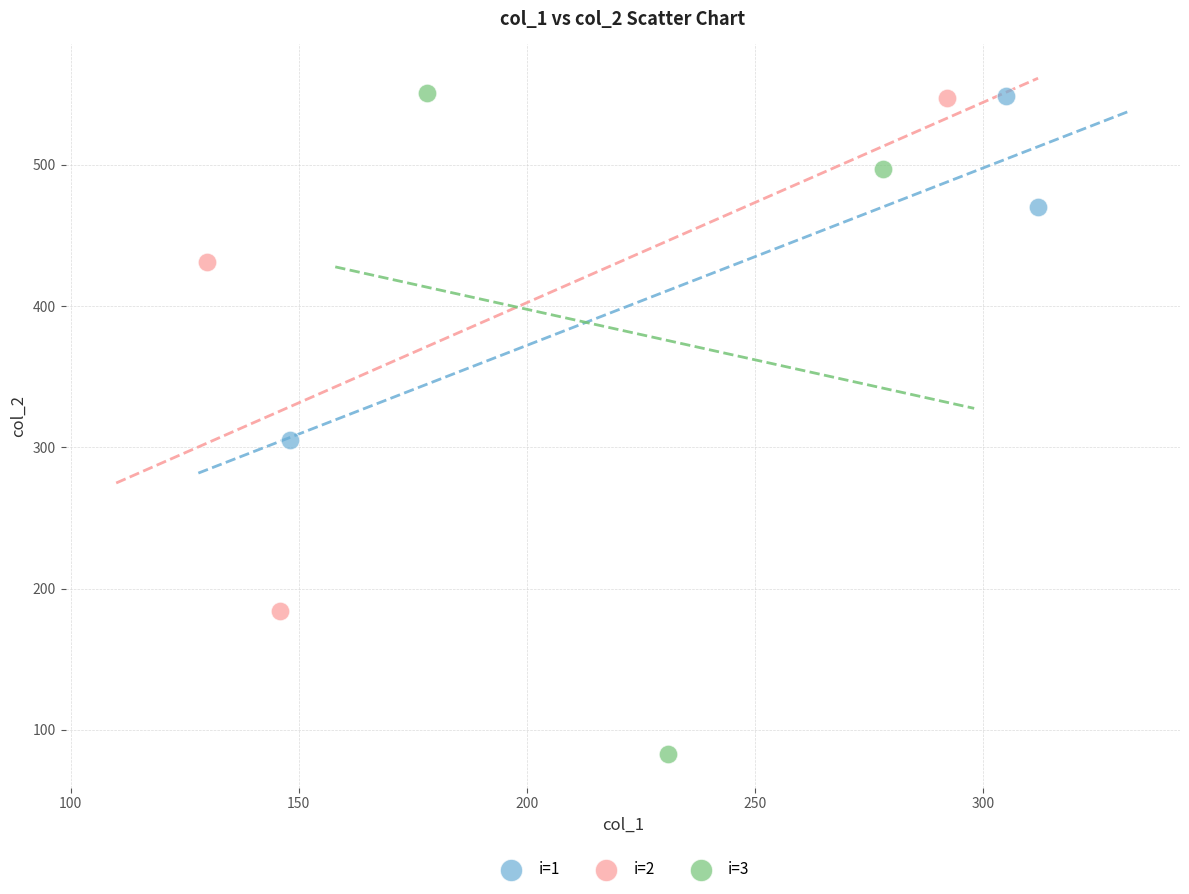

Which series has the widest spread of Y values?

i=3